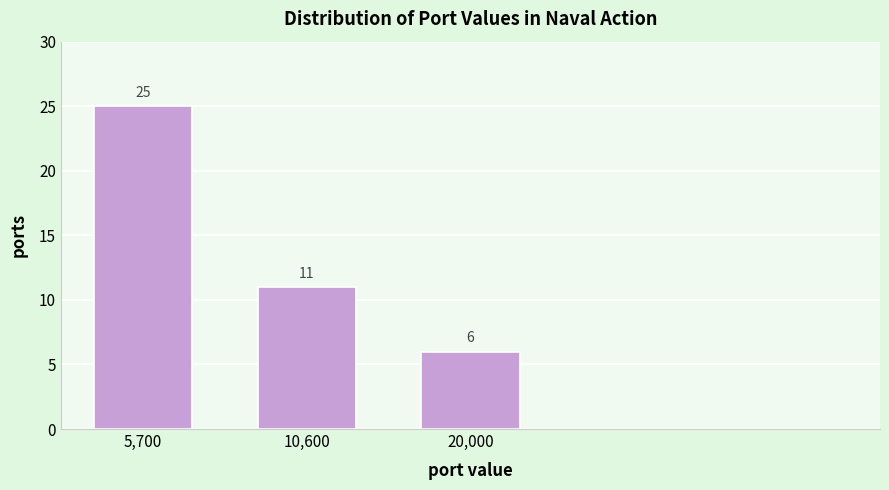

Reading left to right, what are all the values shown in this chart?

25	11	6